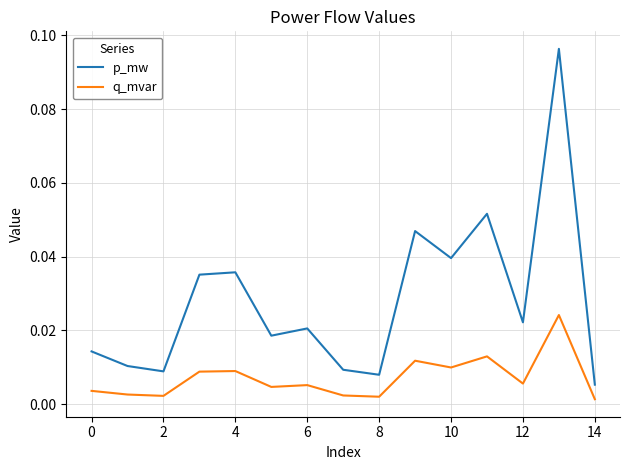

True or false: q_mvar and p_mw cross at least once.

False